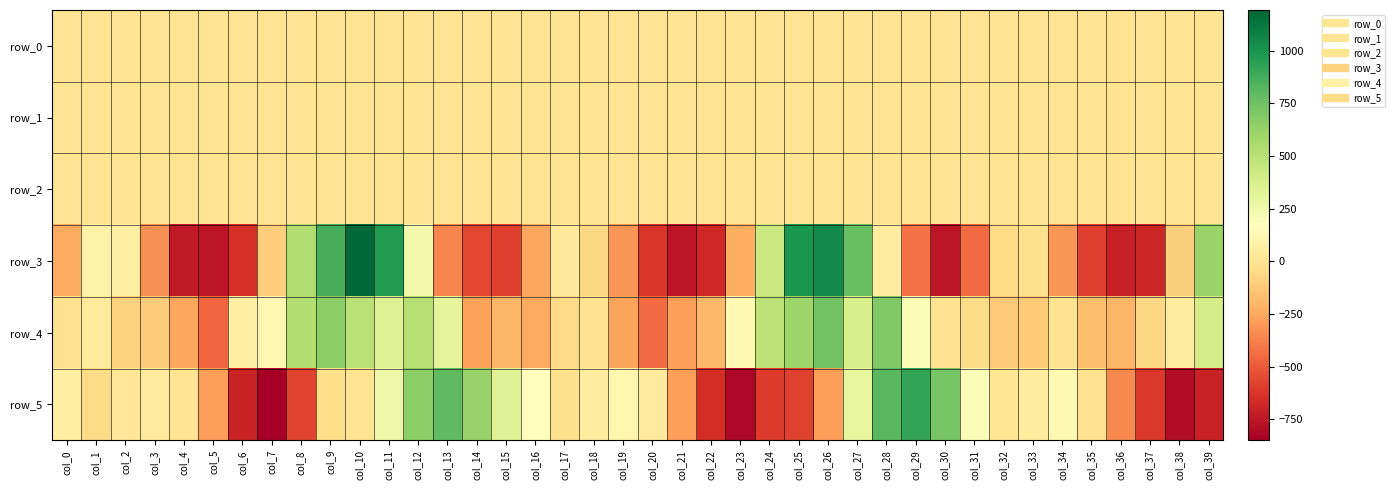

At how many categories does at least one series exceed 179?

17